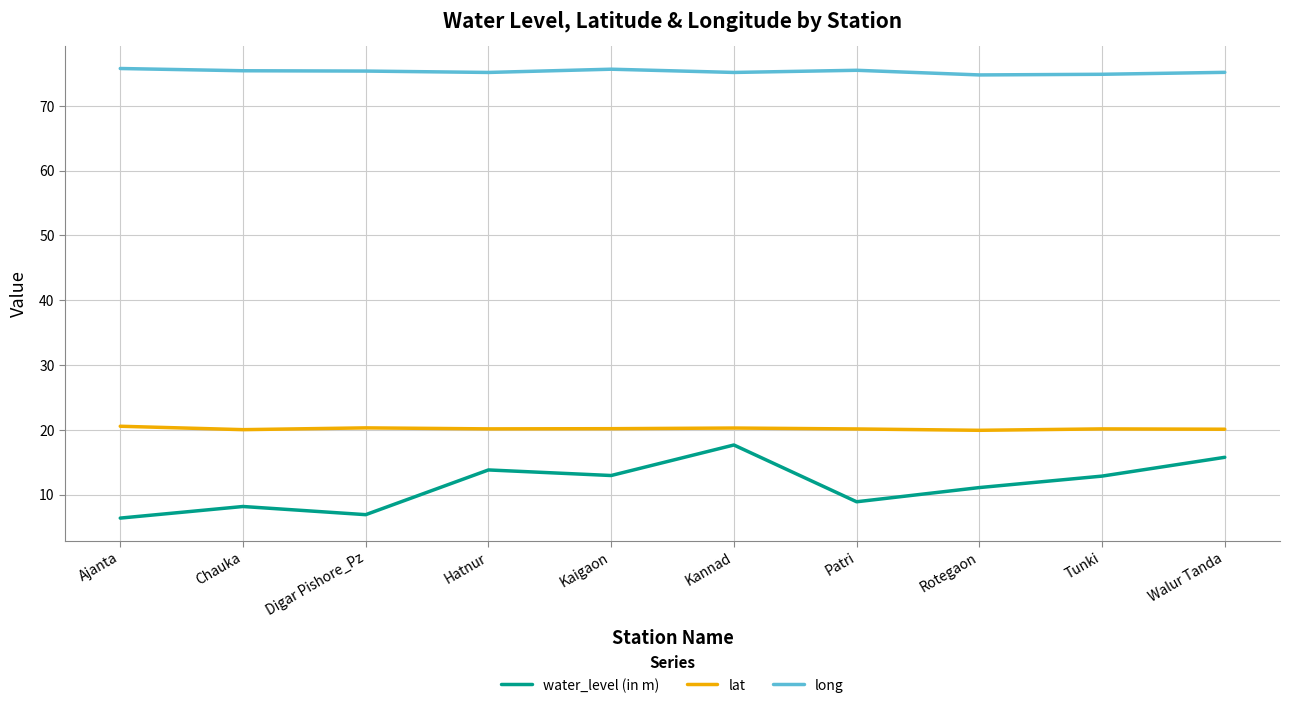

Is the value of lat at Patri greater than the value of long at Ajanta?

No